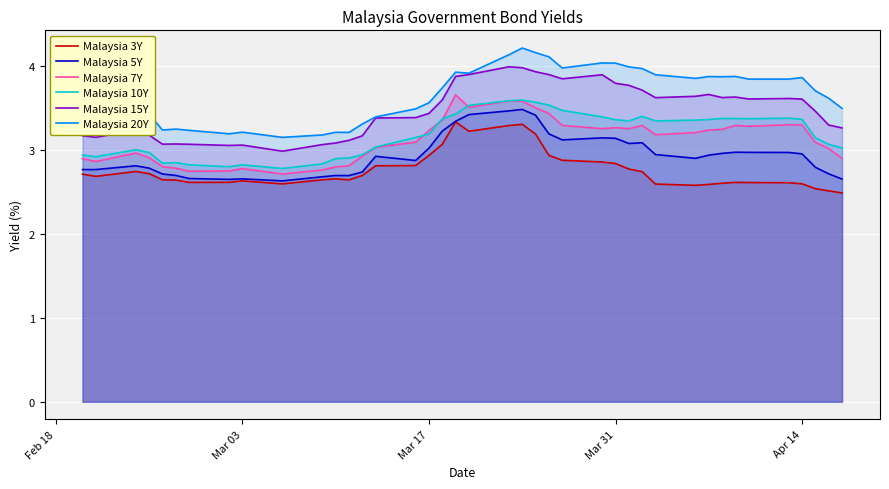

What is the lowest value of the Malaysia 15Y series?

3.0